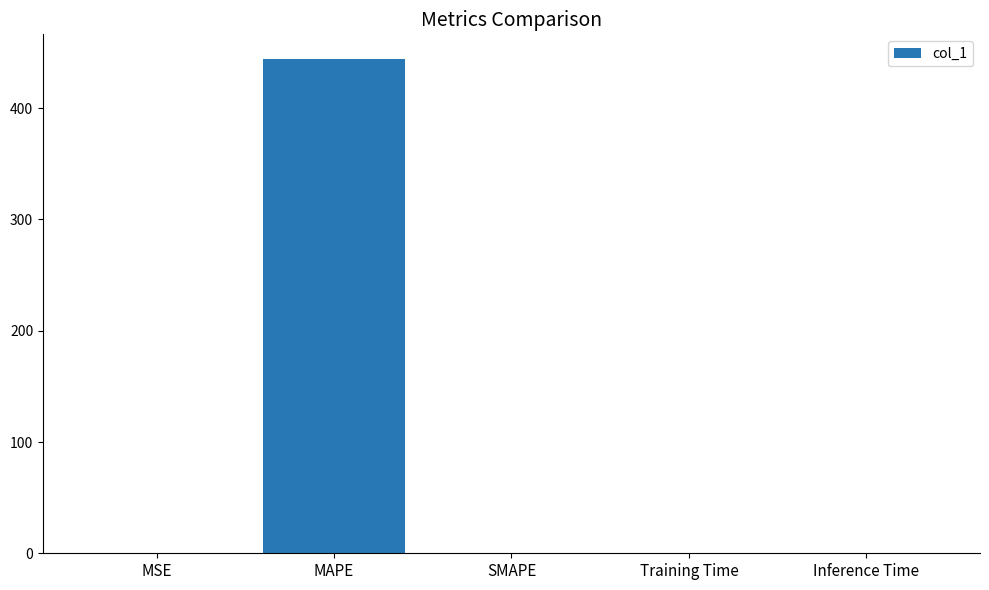

The value at MAPE is 444.2. True or false?

True